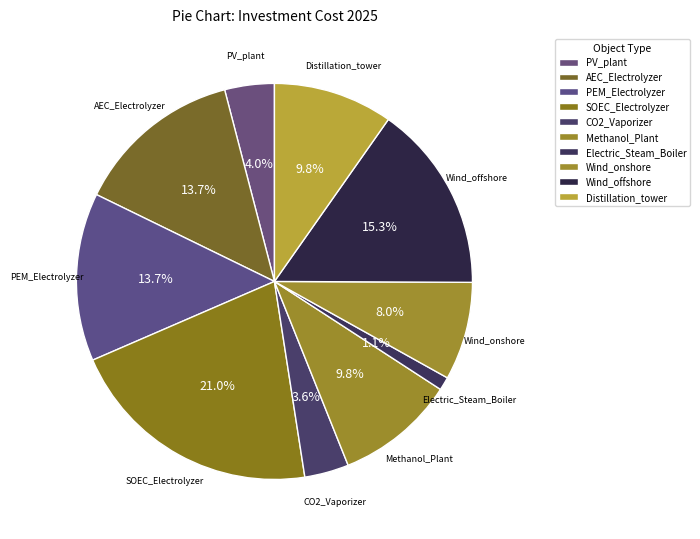

To the nearest percent, what is the average slice percentage?

10%